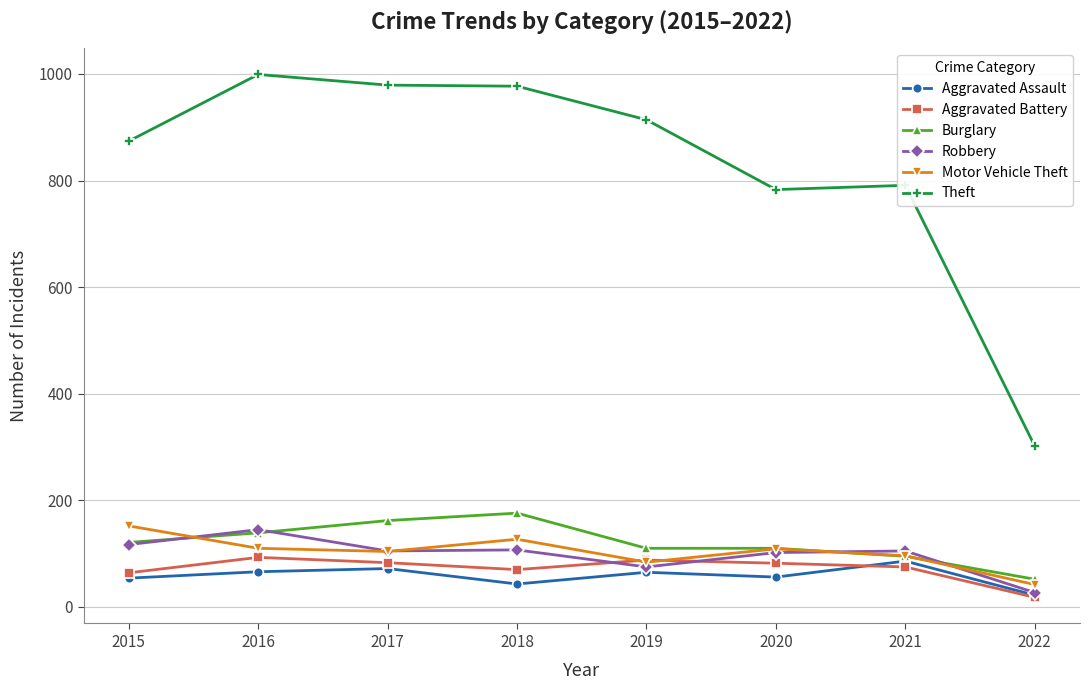

Does the chart display data point markers on the line(s)?

Yes